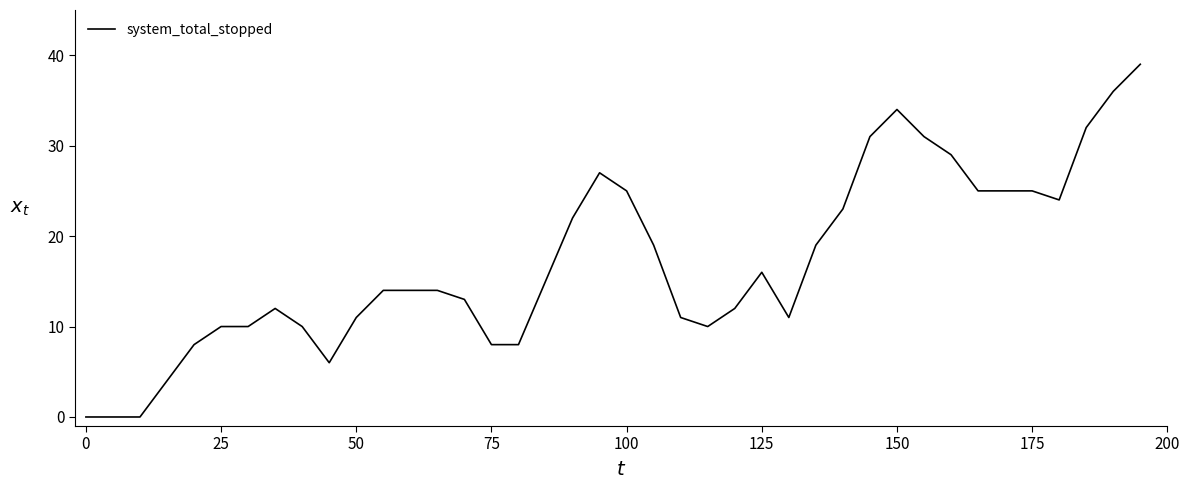

What is the maximum value shown in the chart?

39